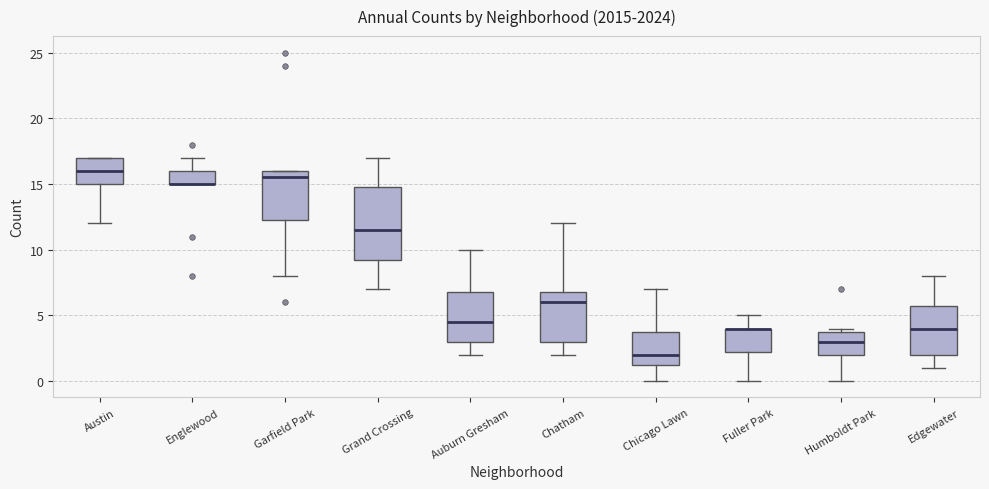

Reading left to right, transcribe this box plot: for each box, give where its median line is, the range the box spans, and where its two whiskers end, as read against the y-axis. The values are not printed on the chart, so give them approximately, as read against the axis.

Austin: median 16.0, box 15.0 to 17.0, whiskers 12.0 to 17.0
Englewood: median 15.0 (drawn on the box's lower edge), box 15.0 to 16.0, whiskers 15.0 to 17.0
Garfield Park: median 15.5, box 12.5 to 16.0, whiskers 8.0 to 16.0
Grand Crossing: median 11.5, box 9.5 to 15.0, whiskers 7.0 to 17.0
Auburn Gresham: median 4.5, box 3.0 to 7.0, whiskers 2.0 to 10.0
Chatham: median 6.0, box 3.0 to 7.0, whiskers 2.0 to 12.0
Chicago Lawn: median 2.0, box 1.5 to 4.0, whiskers 0.0 to 7.0
Fuller Park: median 4.0 (drawn on the box's upper edge), box 2.5 to 4.0, whiskers 0.0 to 5.0
Humboldt Park: median 3.0, box 2.0 to 4.0, whiskers 0.0 to 4.0 (just above the box's upper edge)
Edgewater: median 4.0, box 2.0 to 6.0, whiskers 1.0 to 8.0